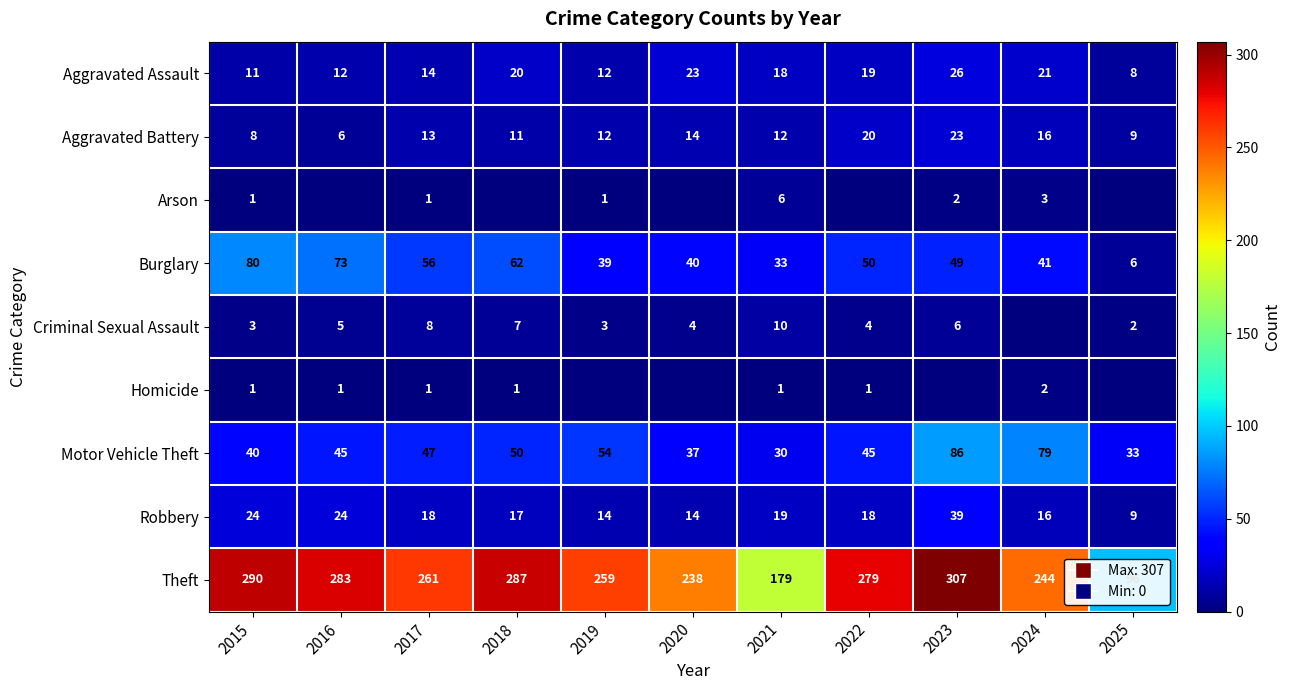

What is the difference between the maximum and minimum values in the Theft series?

211